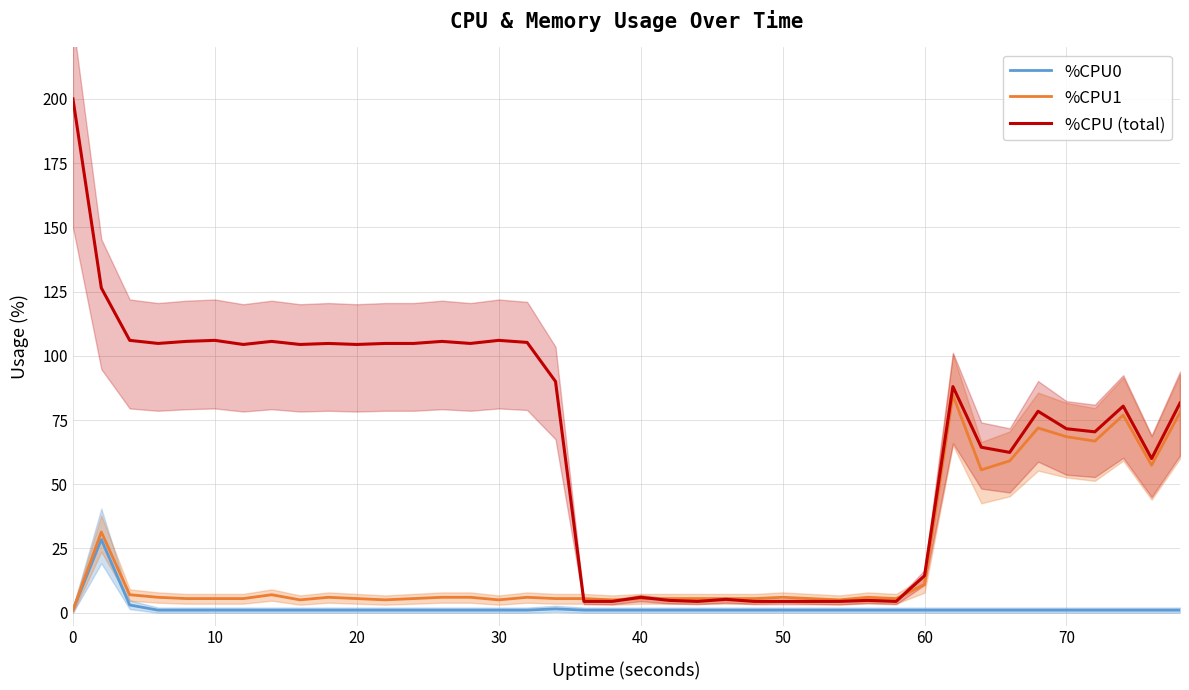

The %CPU0 series shows 1.0 at 70. True or false?

True